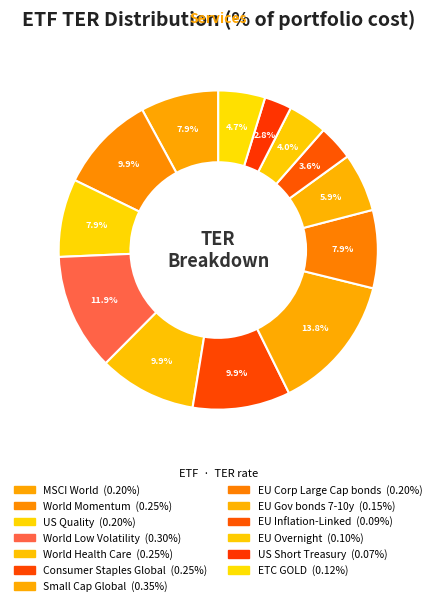

How many segments does this pie chart have?

13